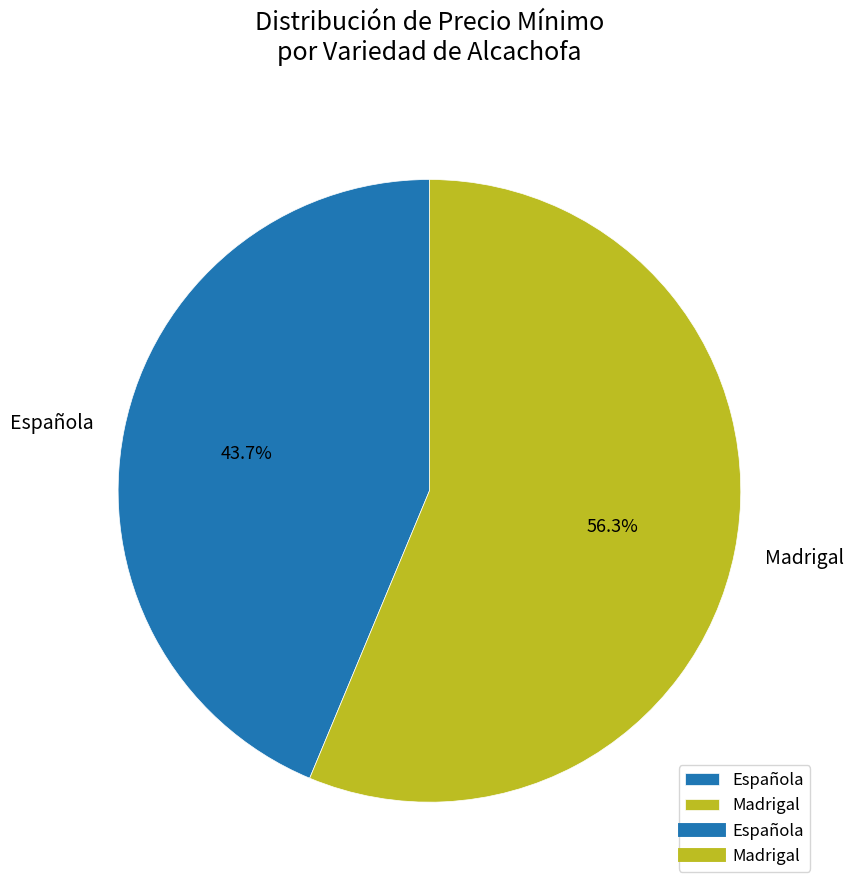

To the nearest percent, what portion does Española represent?

44%